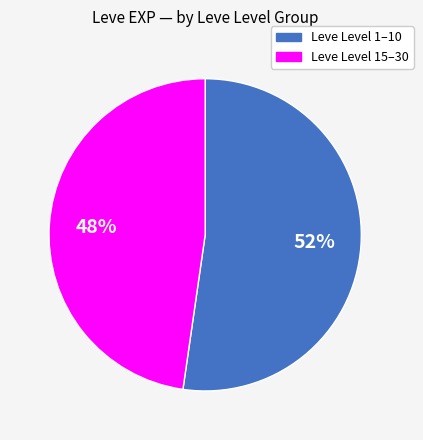

To the nearest percent, what is the average slice percentage?

50%